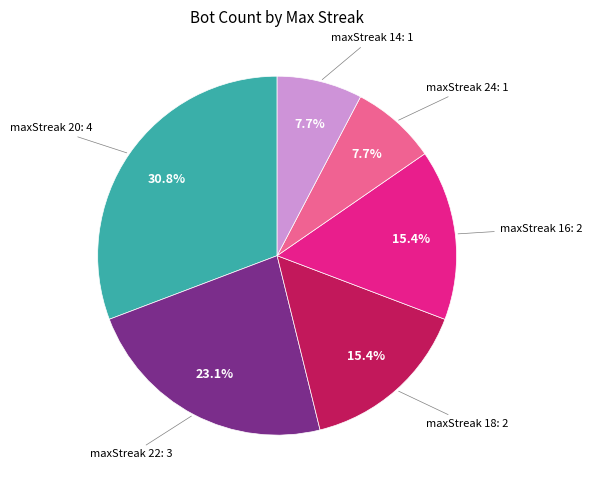

Is there any slice that represents more than half of the pie?

No